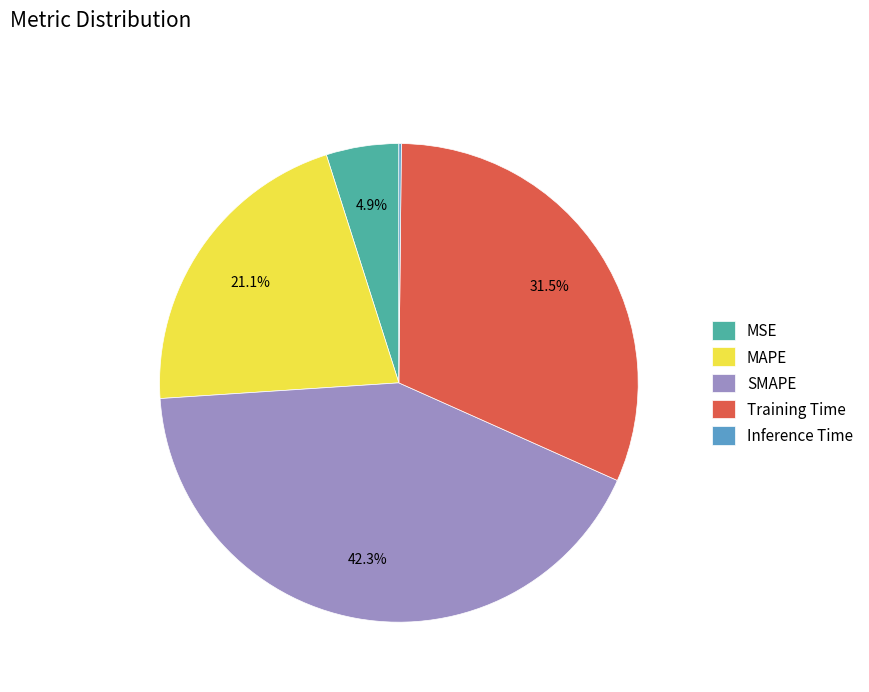

Is the sum of Training Time and MAPE greater than half?

Yes